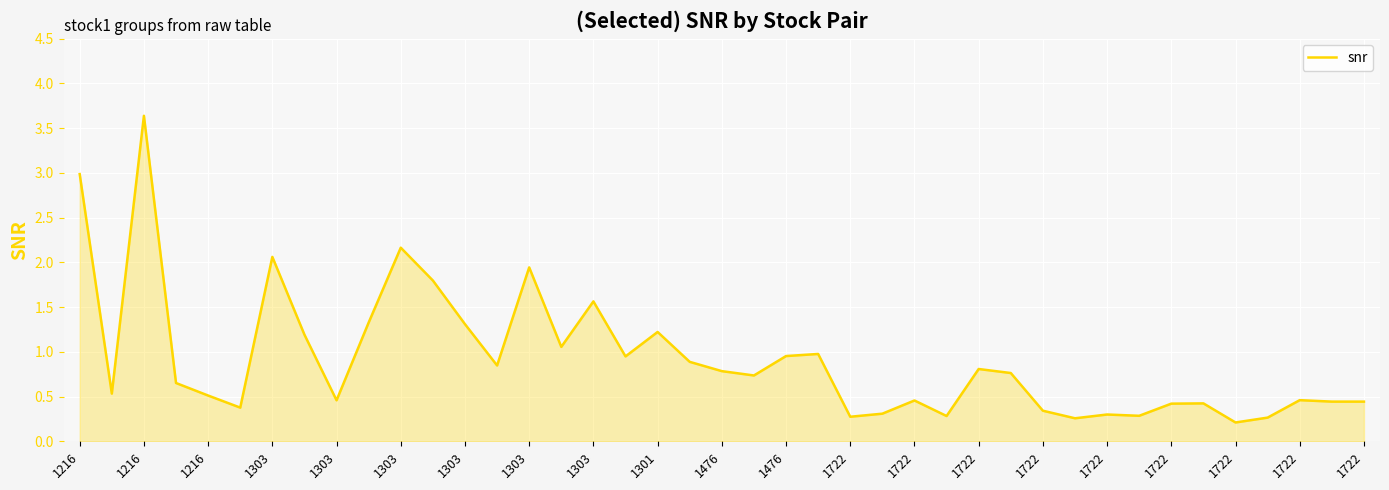

What is the maximum value shown in the chart?

3.6